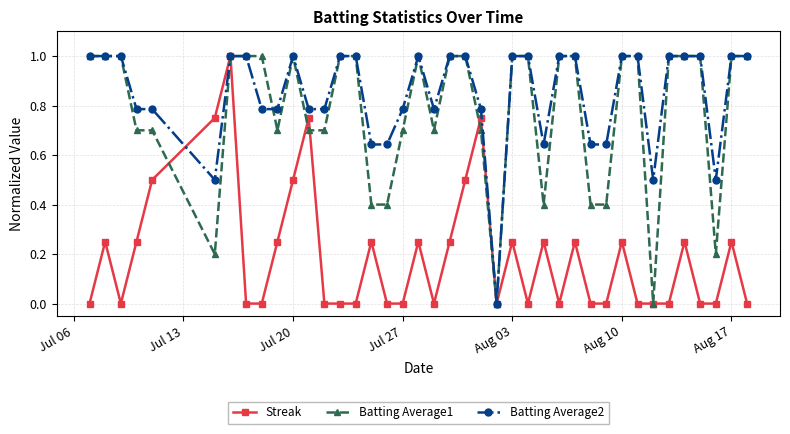

Which series has the largest total across all categories?

Batting Average2